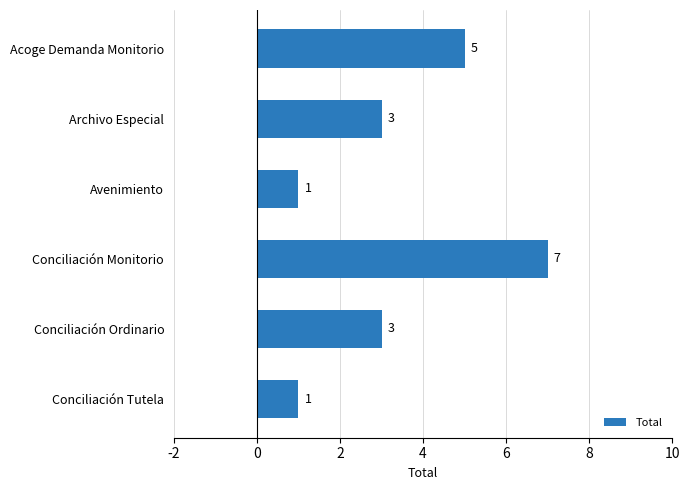

What is the maximum value shown in the chart?

7